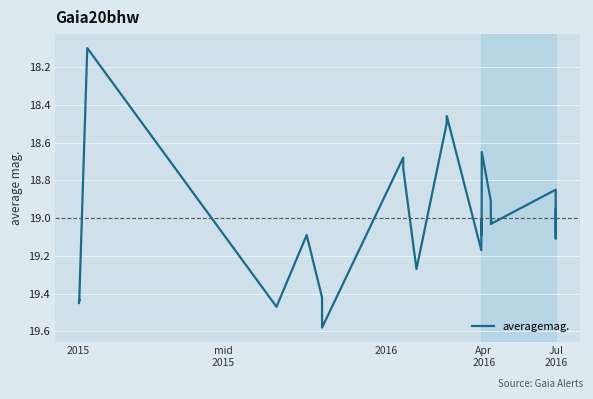

What is the smallest value displayed?

18.1